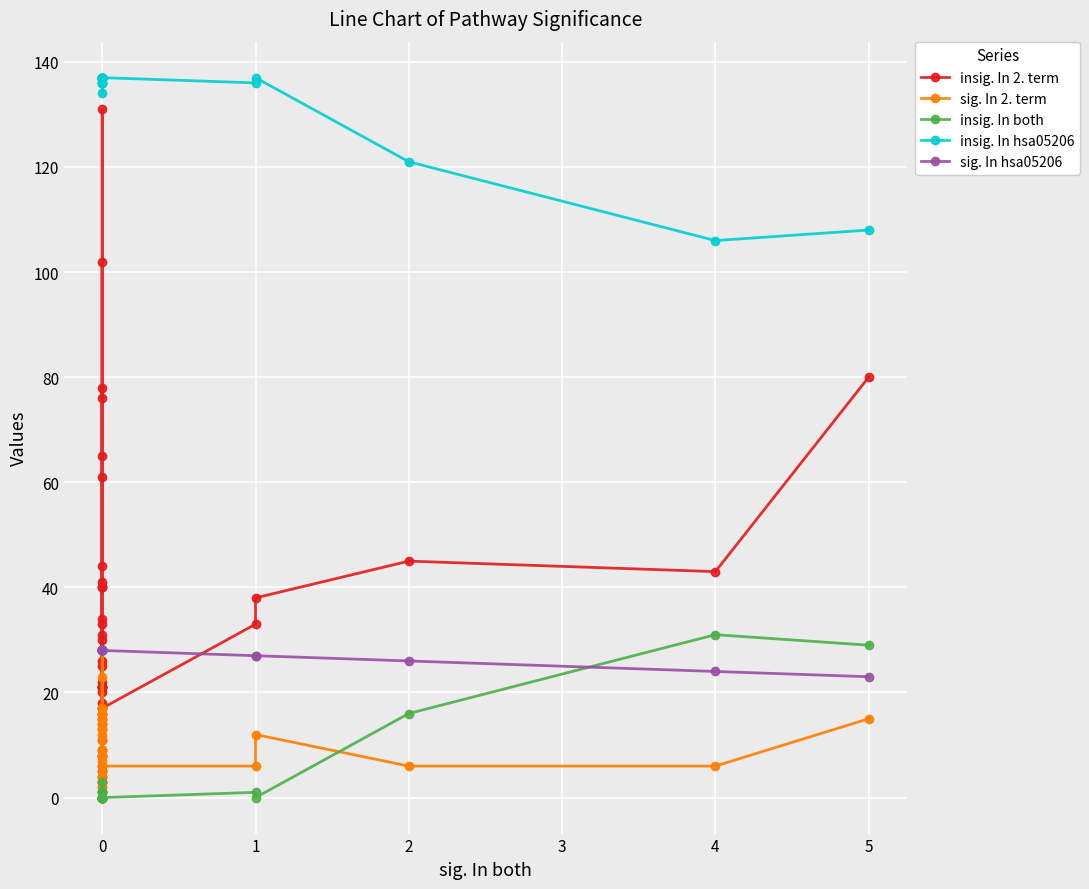

How many distinct data groups are displayed?

5